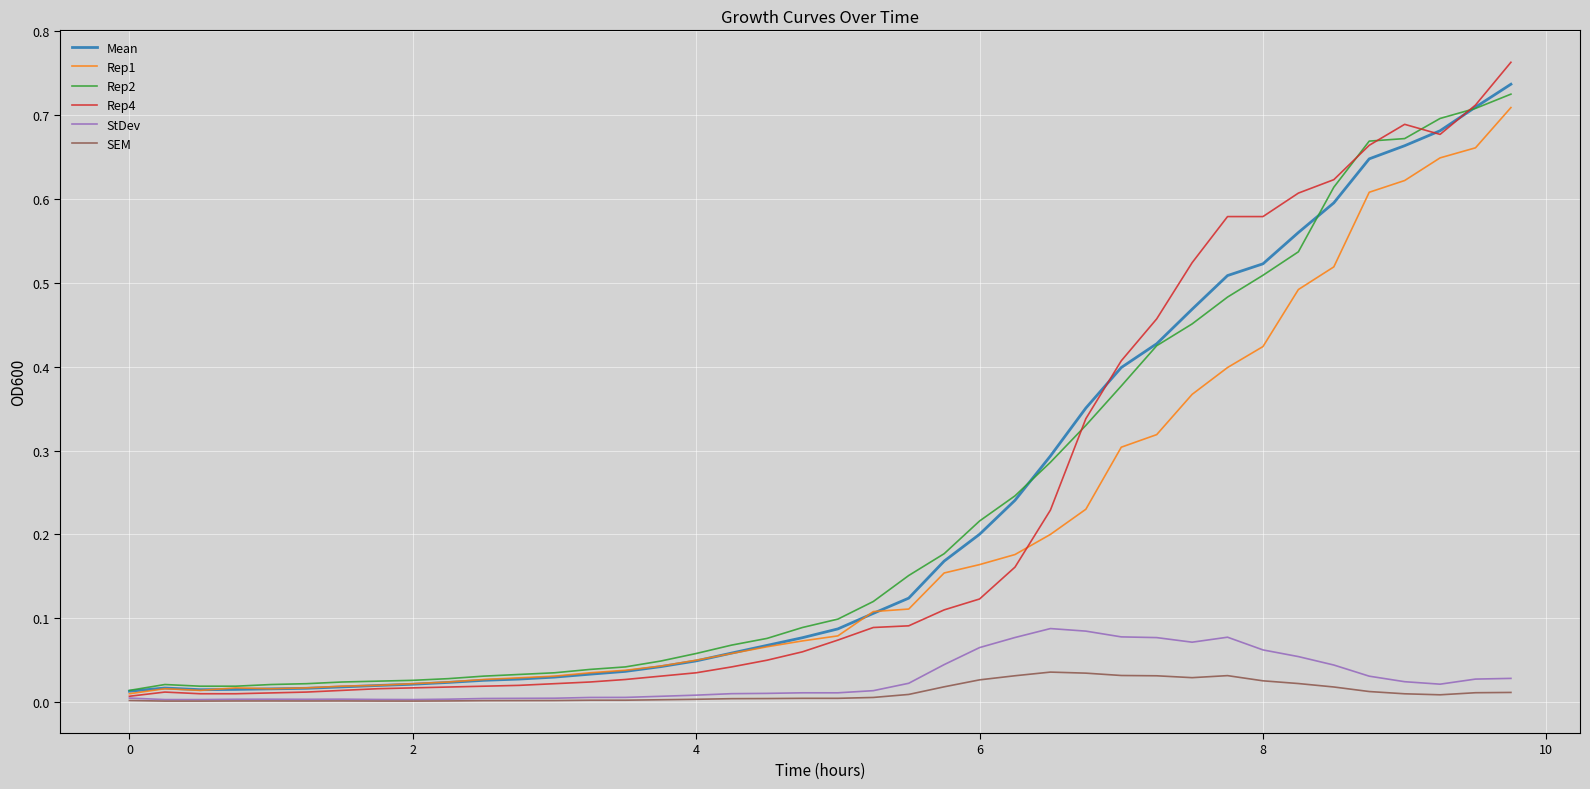

Which series has the widest spread of values?

Rep4